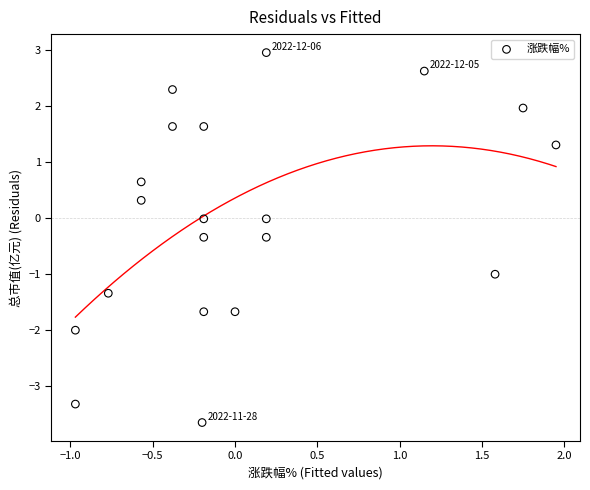

What is the range of X values (max minus min)?

2.9